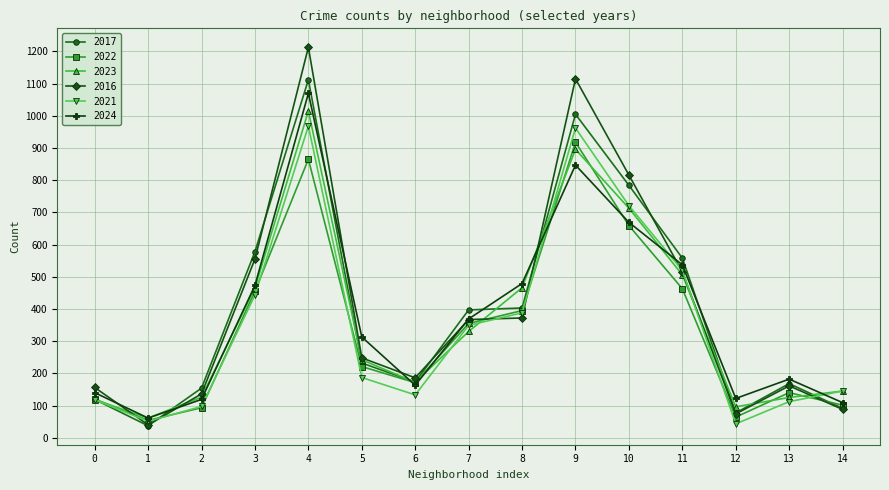

How many data points does each series have?

15